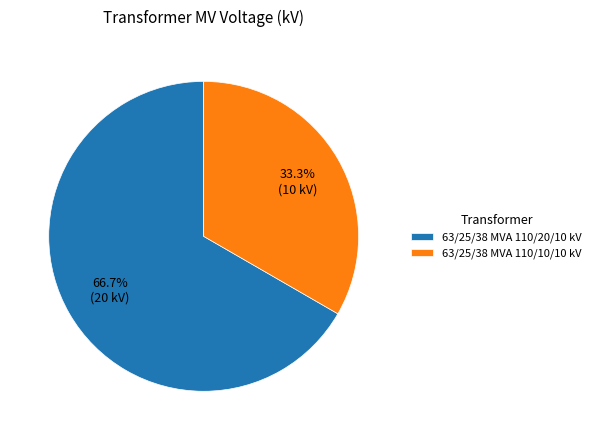

How many slices are in this pie chart?

2